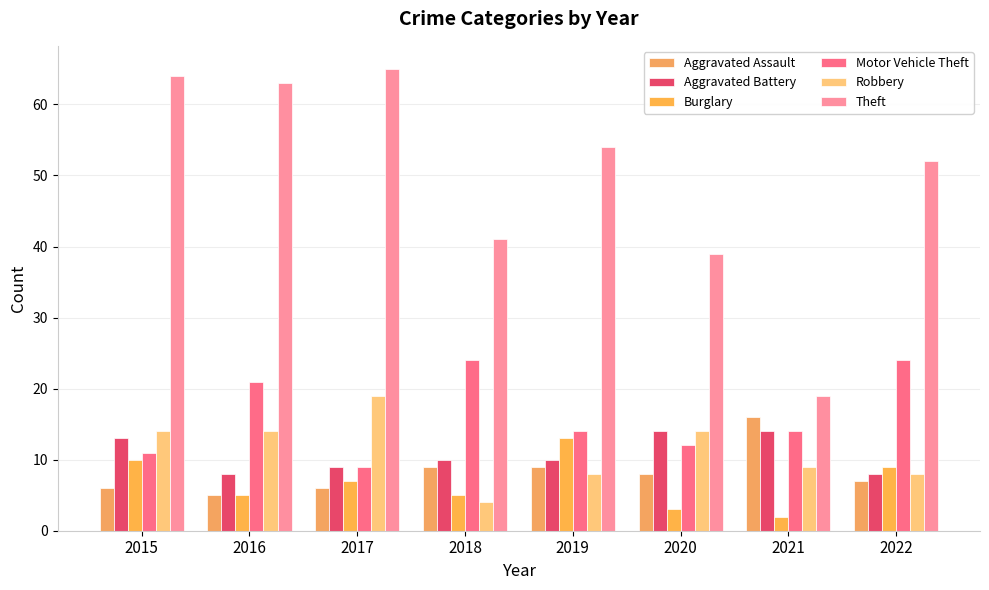

What are all the series names shown in the legend?

Aggravated Assault, Aggravated Battery, Burglary, Motor Vehicle Theft, Robbery, Theft